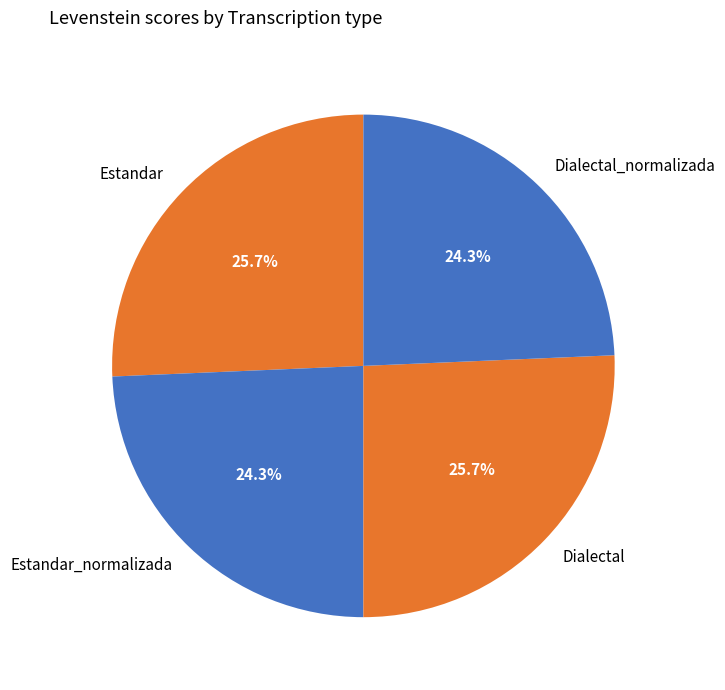

Is it true that Estandar_normalizada is 12% of the pie?

False